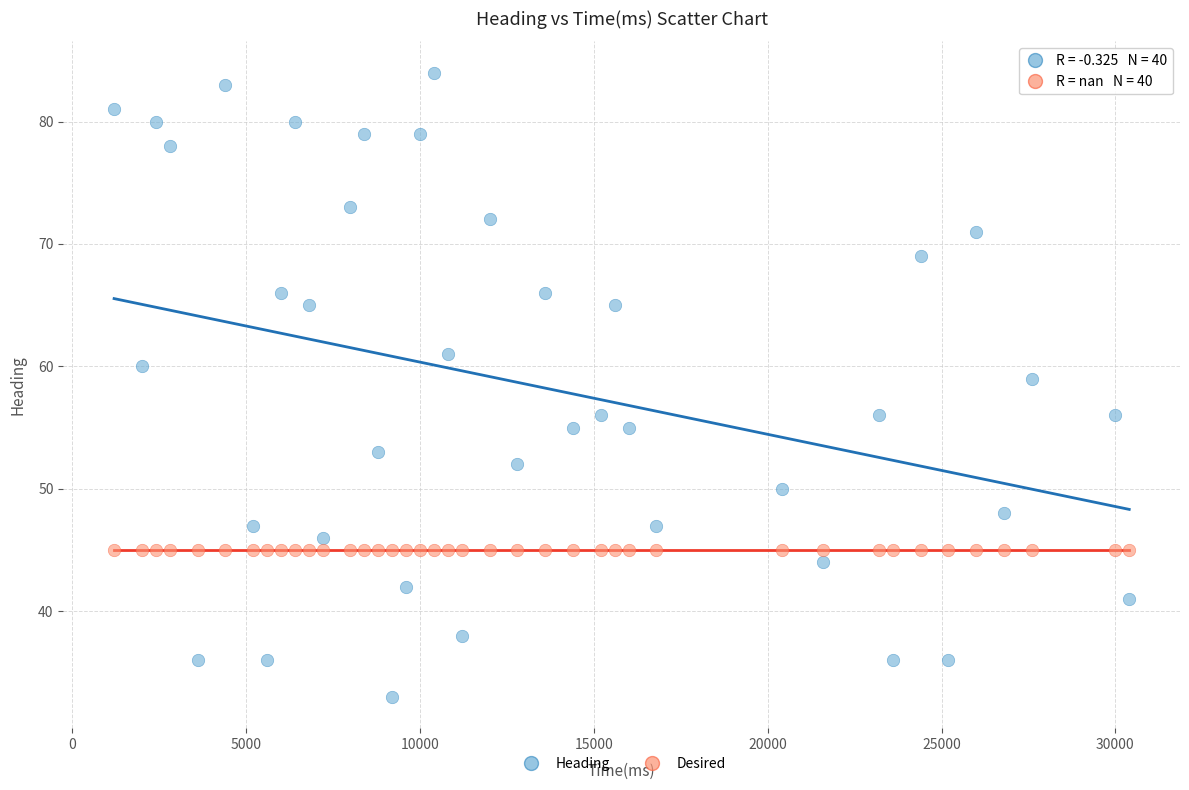

In the Heading series, what Y value is closest to 58?

59